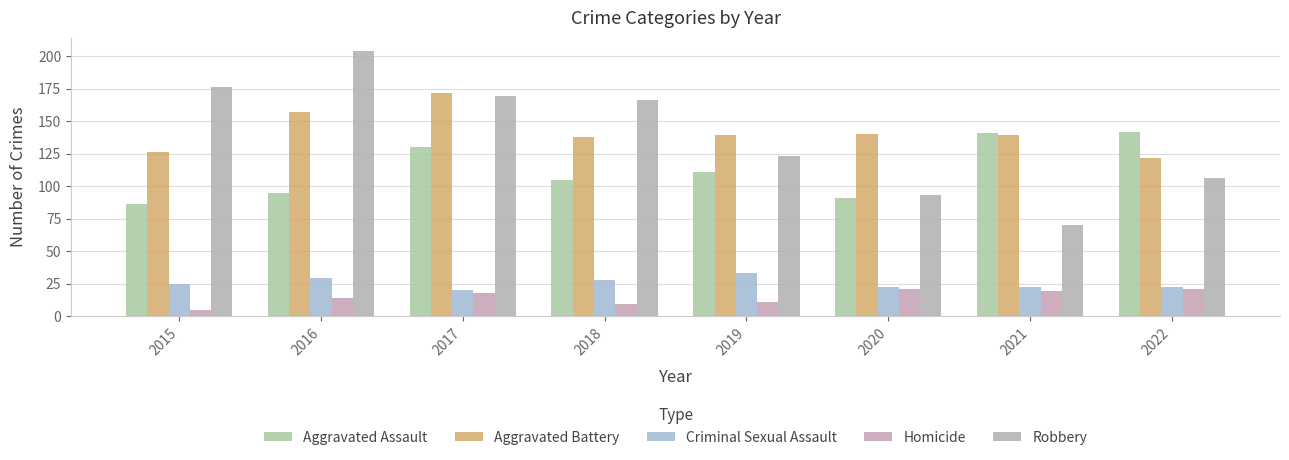

What is the lowest value of the Homicide series?

5